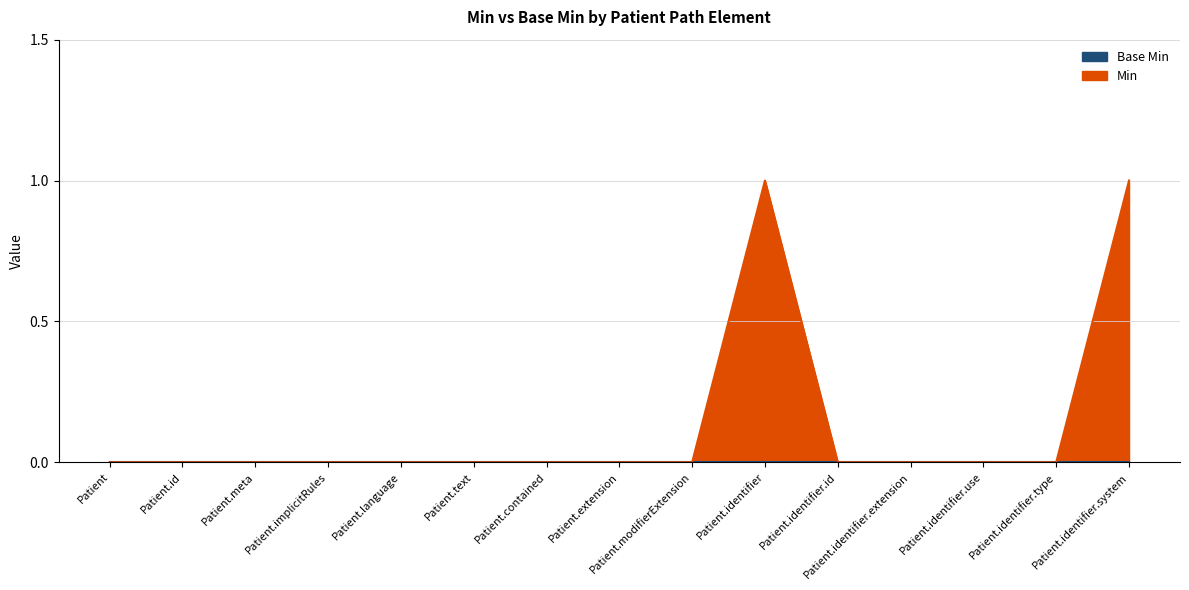

What is the label of the 9th point from the right?

Patient.contained